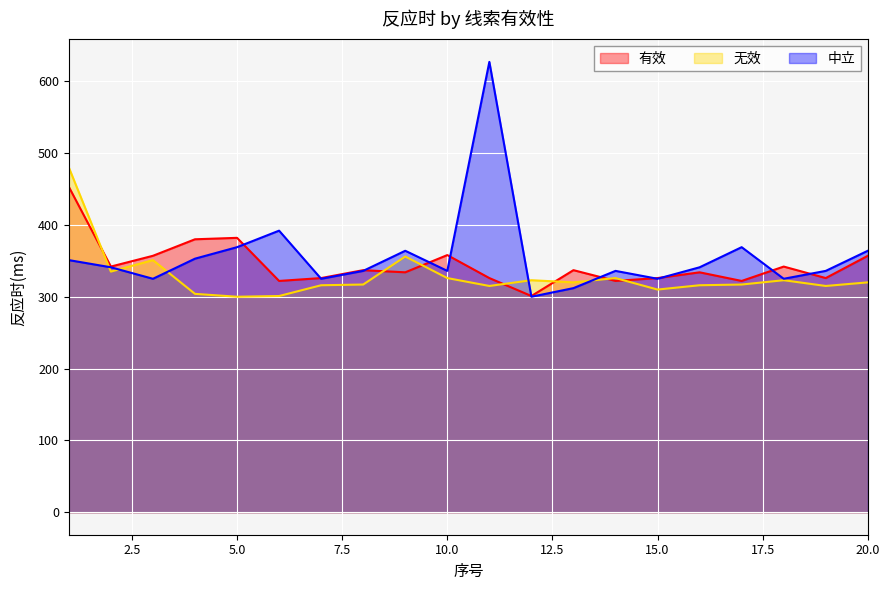

What is the difference between the highest and lowest values at 9?

30